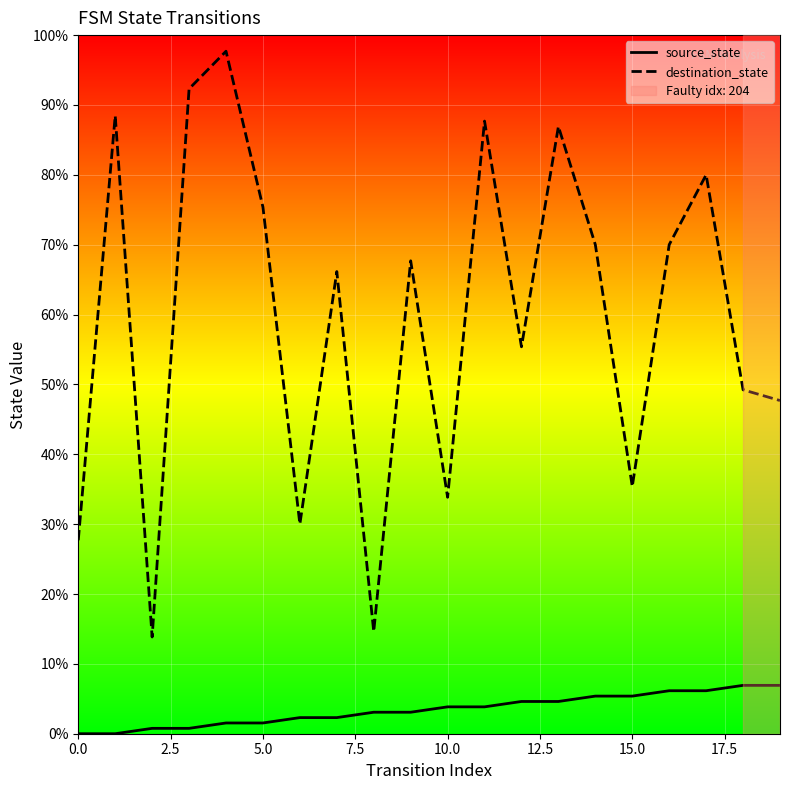

Which series has the largest total across all categories?

destination_state